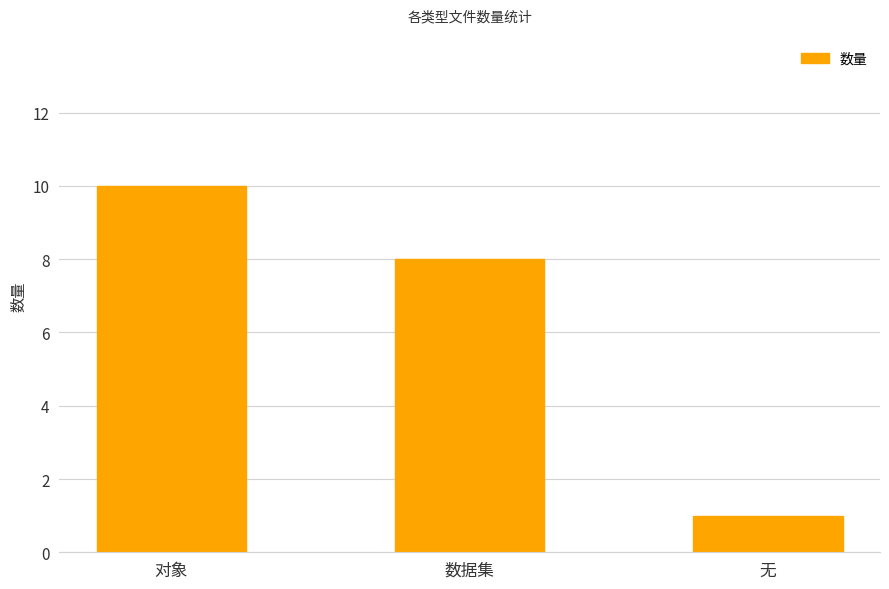

Reading right to left, transcribe all the data shown in this chart.

1	8	10